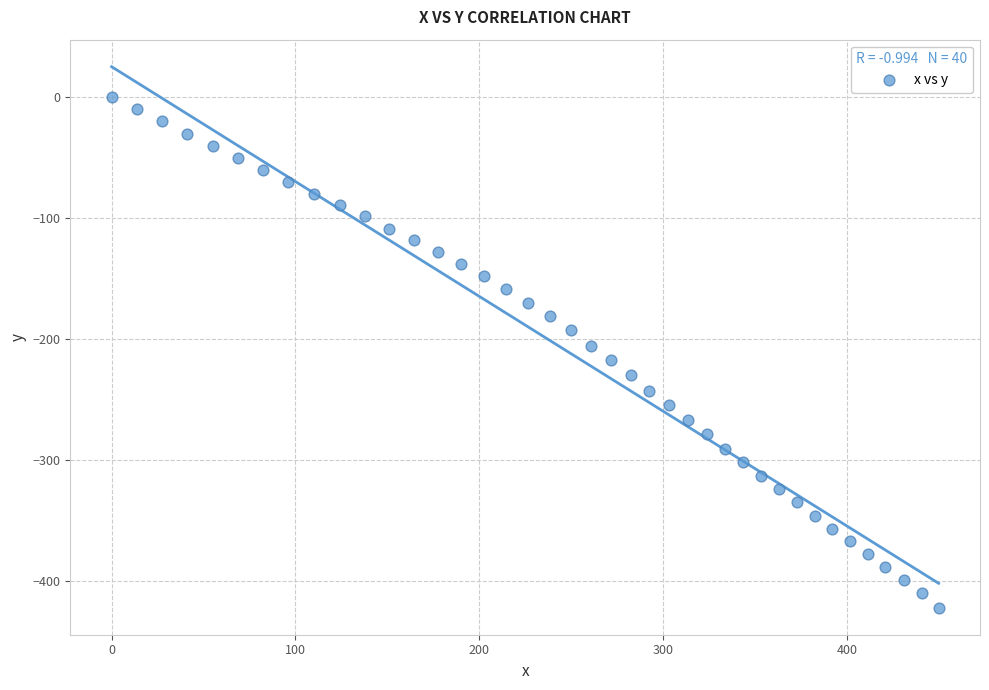

What is the range of X values (max minus min)?

450.0